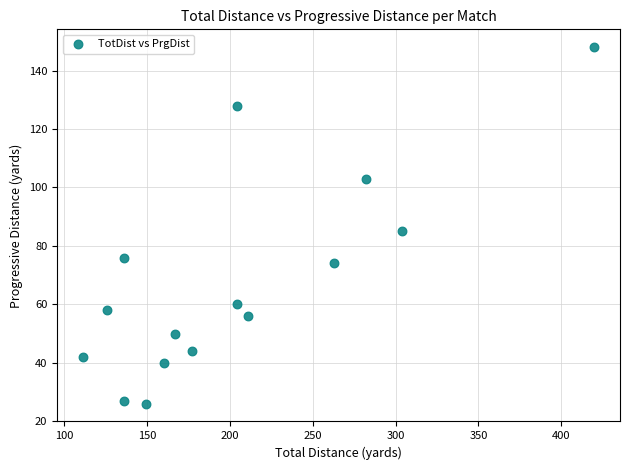

What is the range of X values (max minus min)?

309